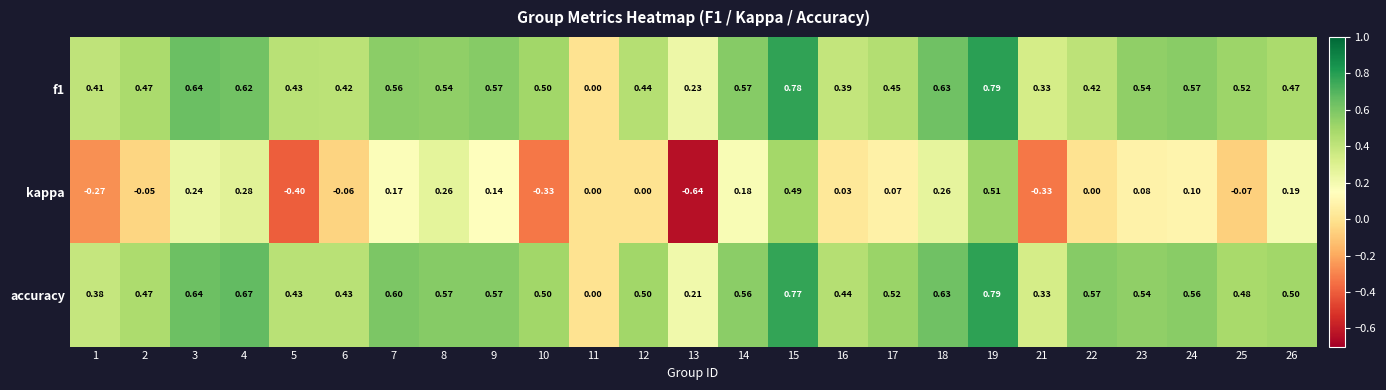

What is the total value across all series at 7?

1.3